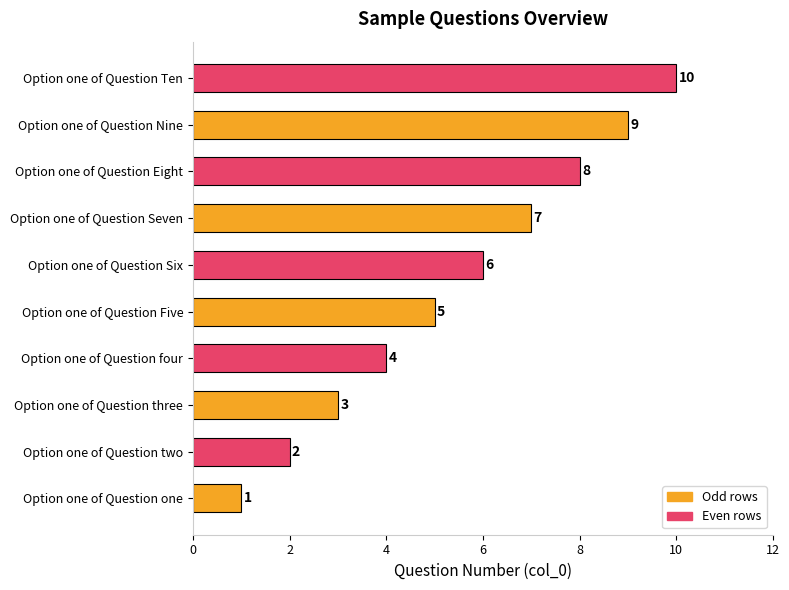

Which category has the highest value across all series?

Option one of Question Ten